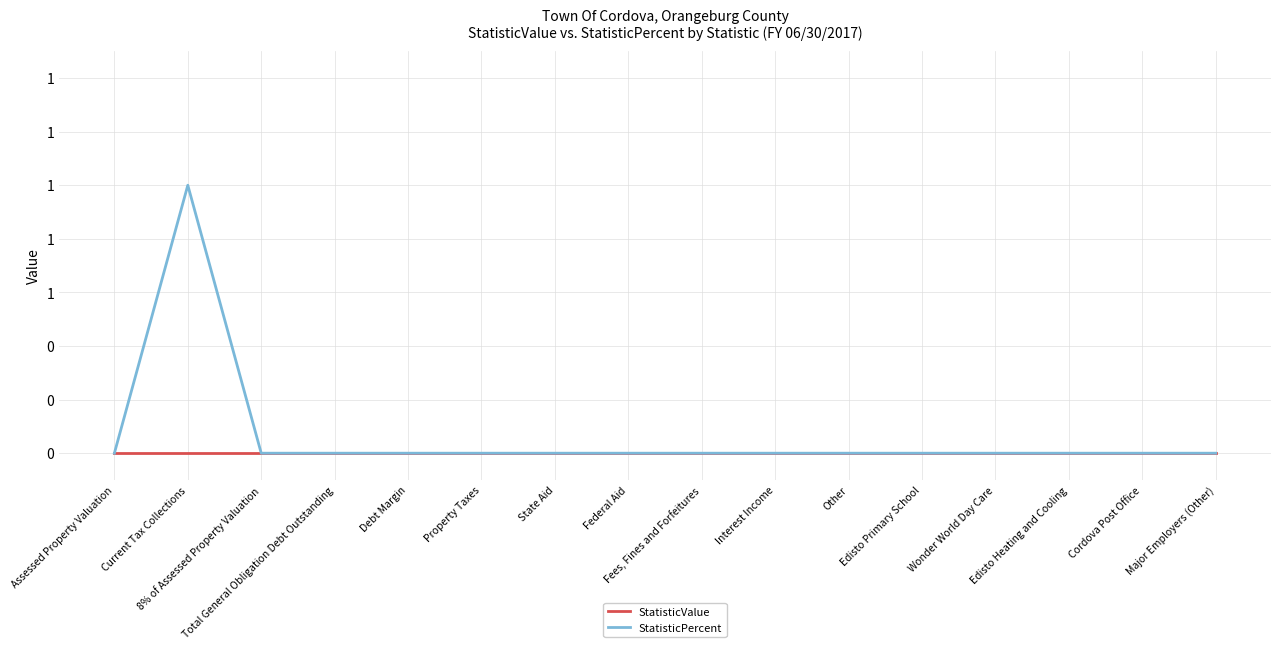

Rank the series by their average value, from highest to lowest.

StatisticPercent, StatisticValue